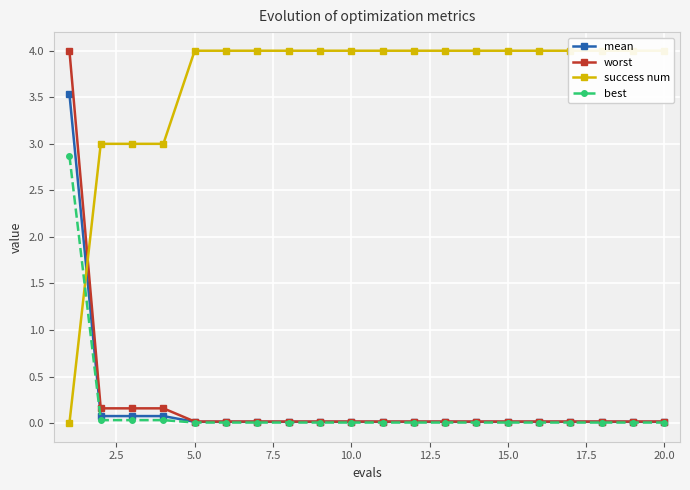

How many lines are shown in the chart?

4